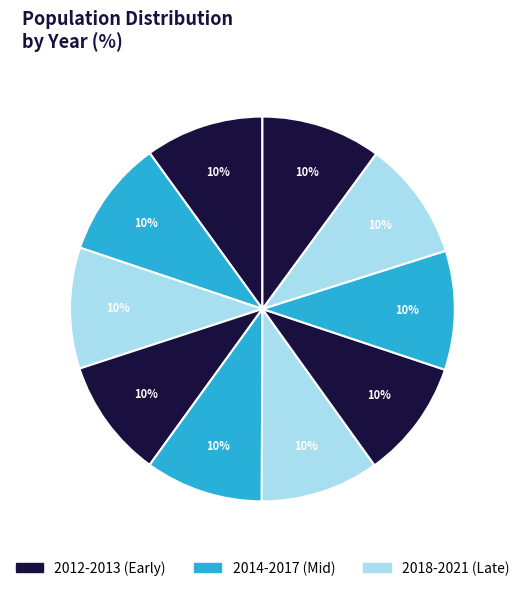

Count the number of slices in the pie.

10